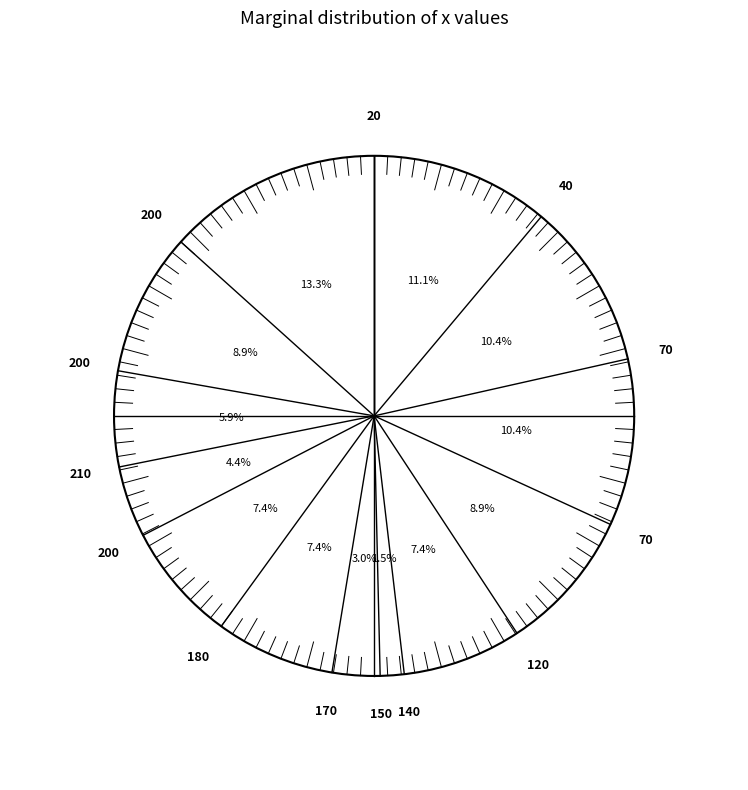

To the nearest percent, what is the combined percentage of 70 and 140?

12%